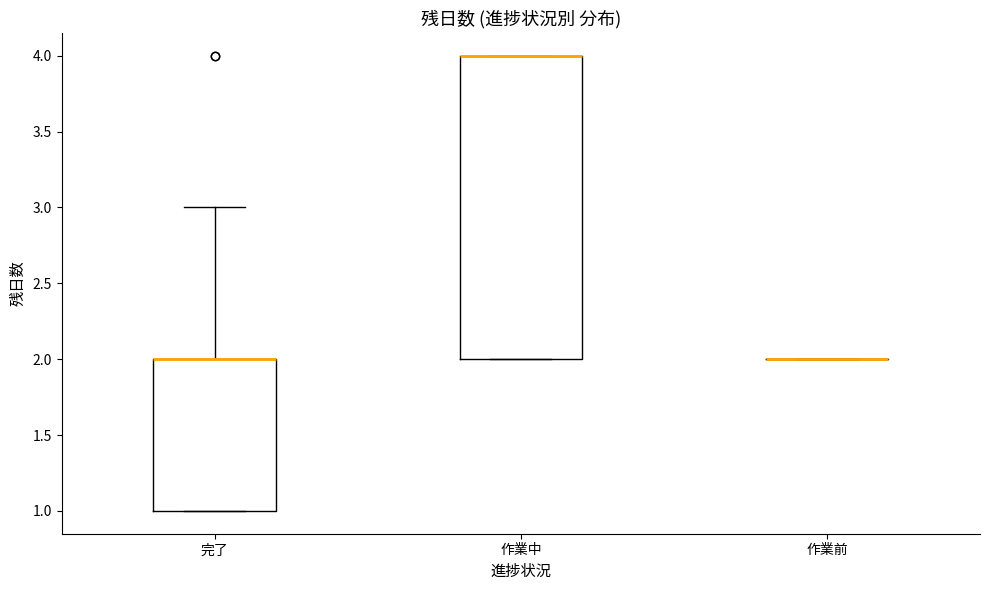

Reading left to right, read every box against the y-axis: the position of its median line, the range the box covers, and the ends of its whiskers. The values are not printed on the chart, so give them approximately, as read against the axis.

完了: median 2 (drawn on the box's upper edge), box 1 to 2, whiskers 1 to 3
作業中: median 4 (drawn on the box's upper edge), box 2 to 4, whiskers 2 to 4
作業前: box collapsed to a line at 2, whiskers 2 to 2